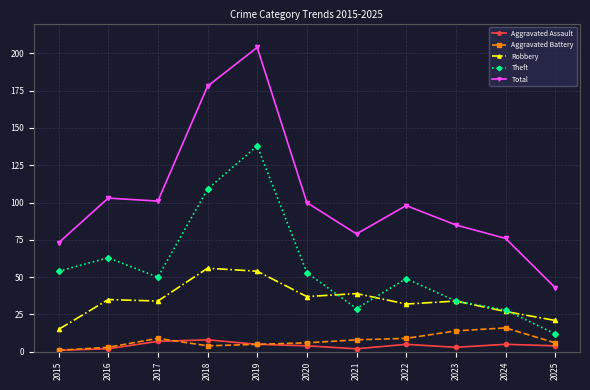

What is the highest value of the Aggravated Battery series?

16